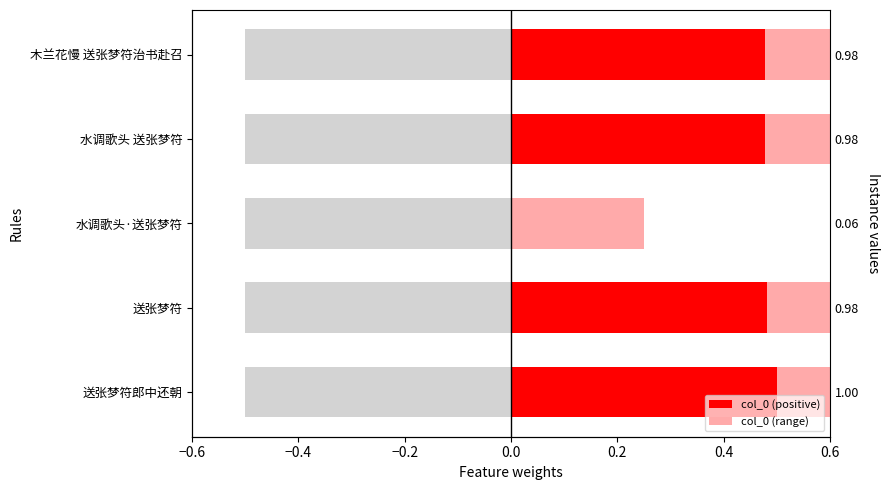

What is the average value of the col_0 (positive) series?

0.4